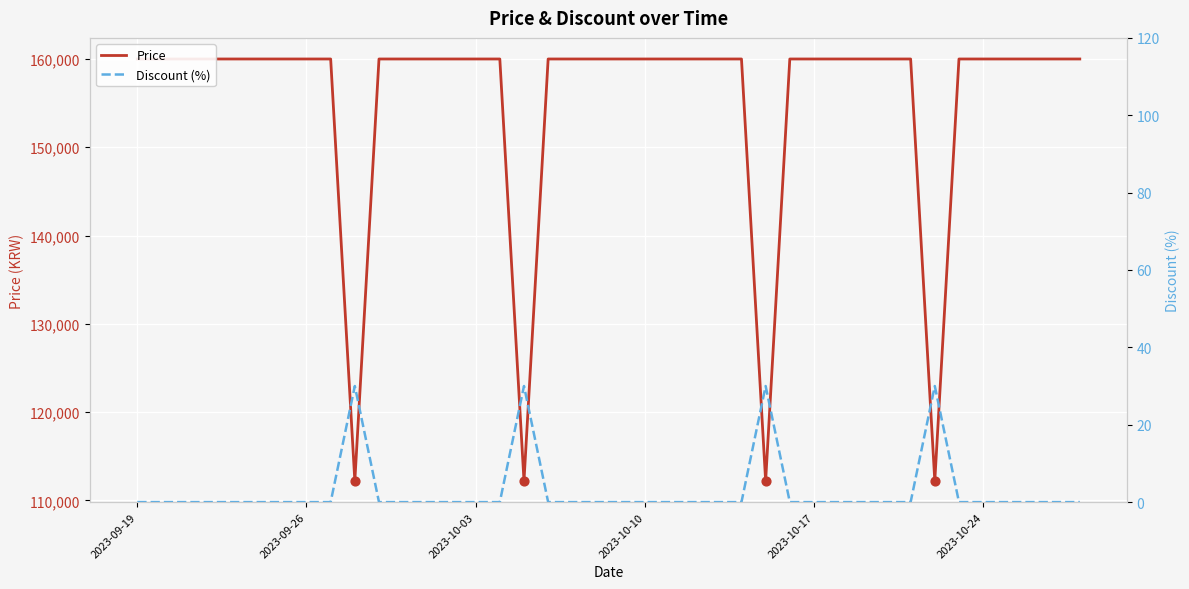

At how many categories does at least one series exceed 77548?

40